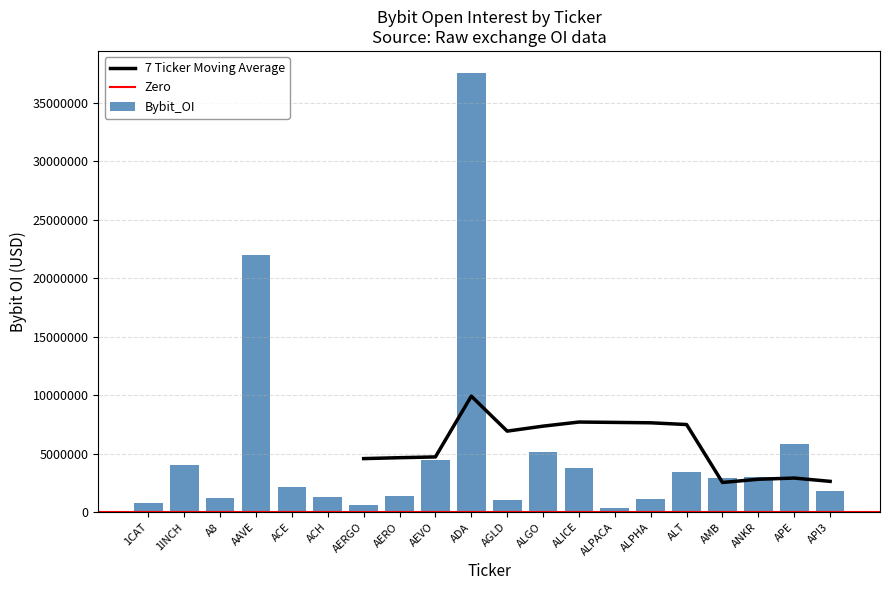

At which label does the data first exceed 2889805?

1INCH